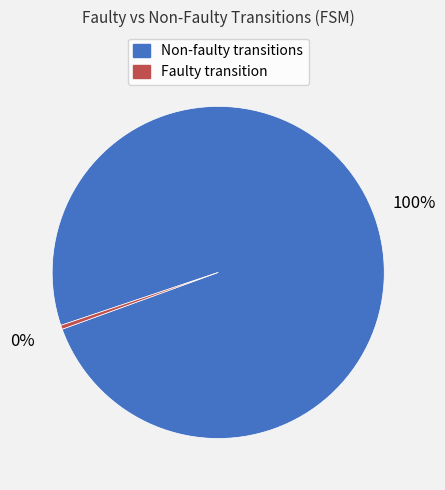

Is there any slice that represents more than half of the pie?

Yes